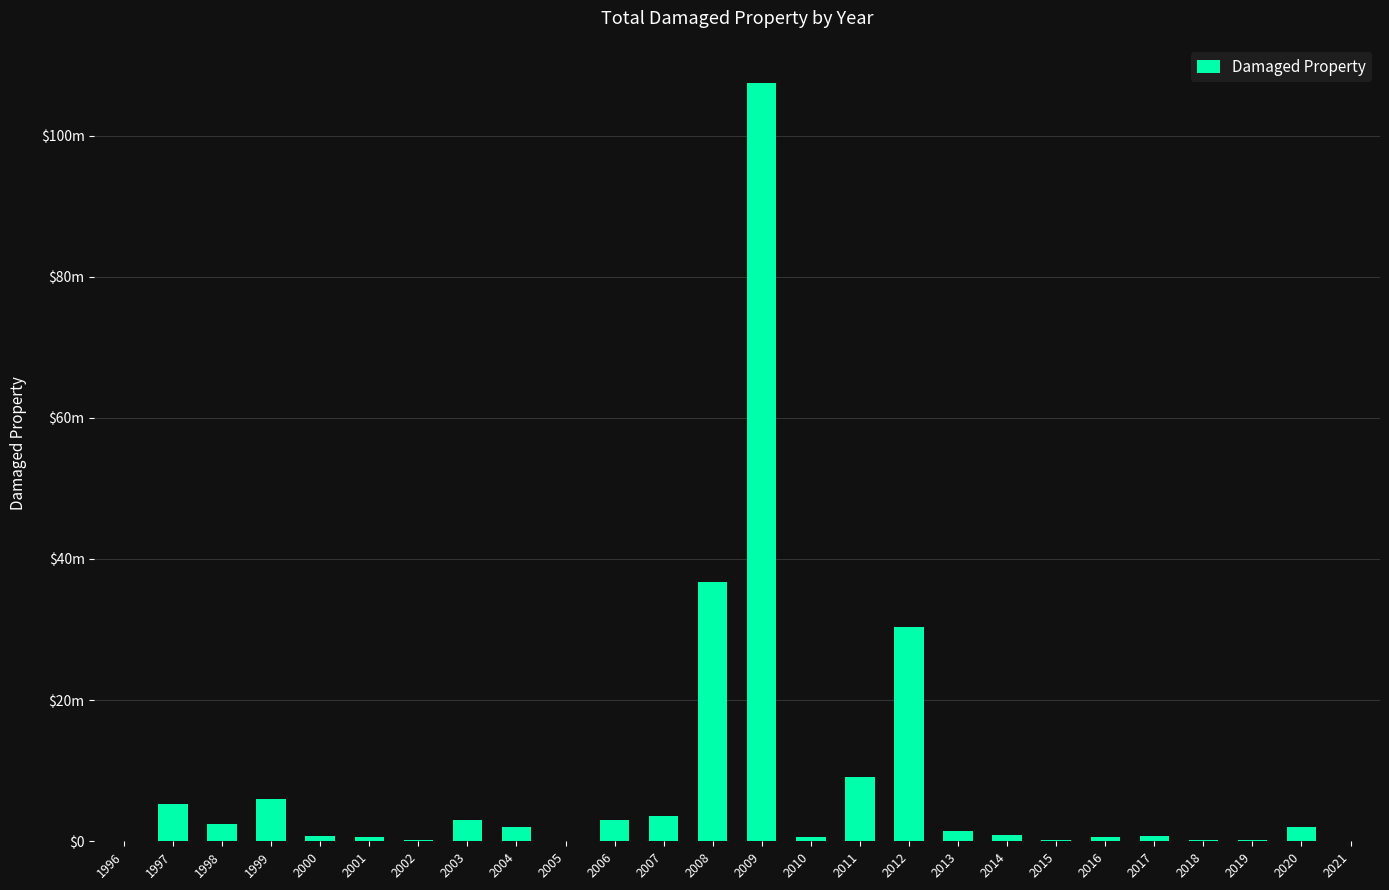

Which category has the lowest value across all series?

1996